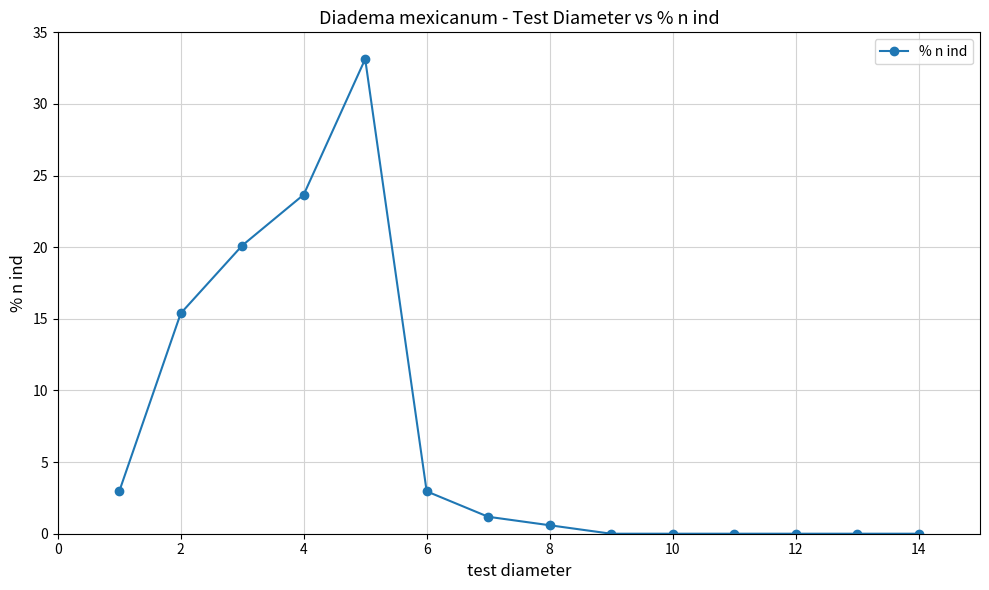

What is the sum of all values?

100.0